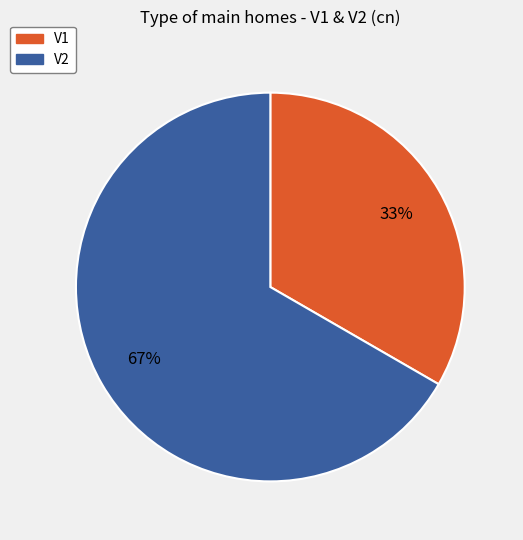

How many segments does this pie chart have?

2